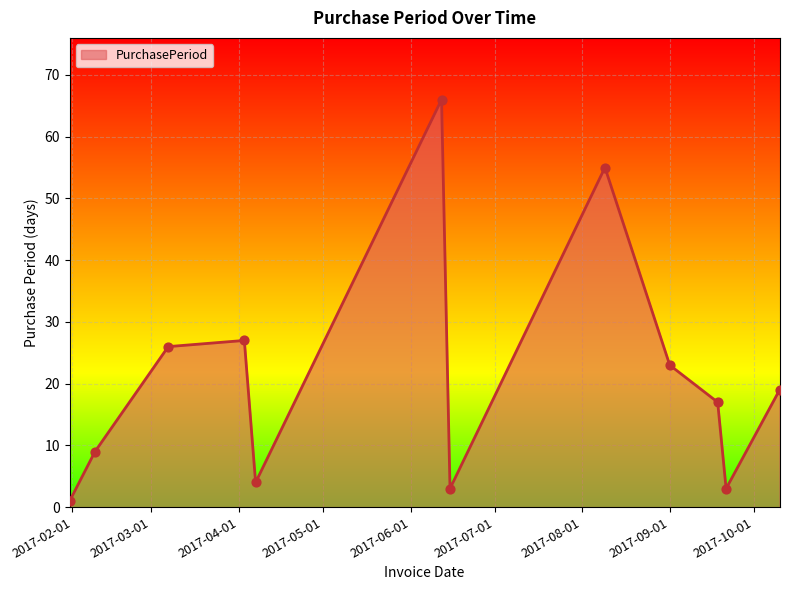

What is the greatest value displayed?

66